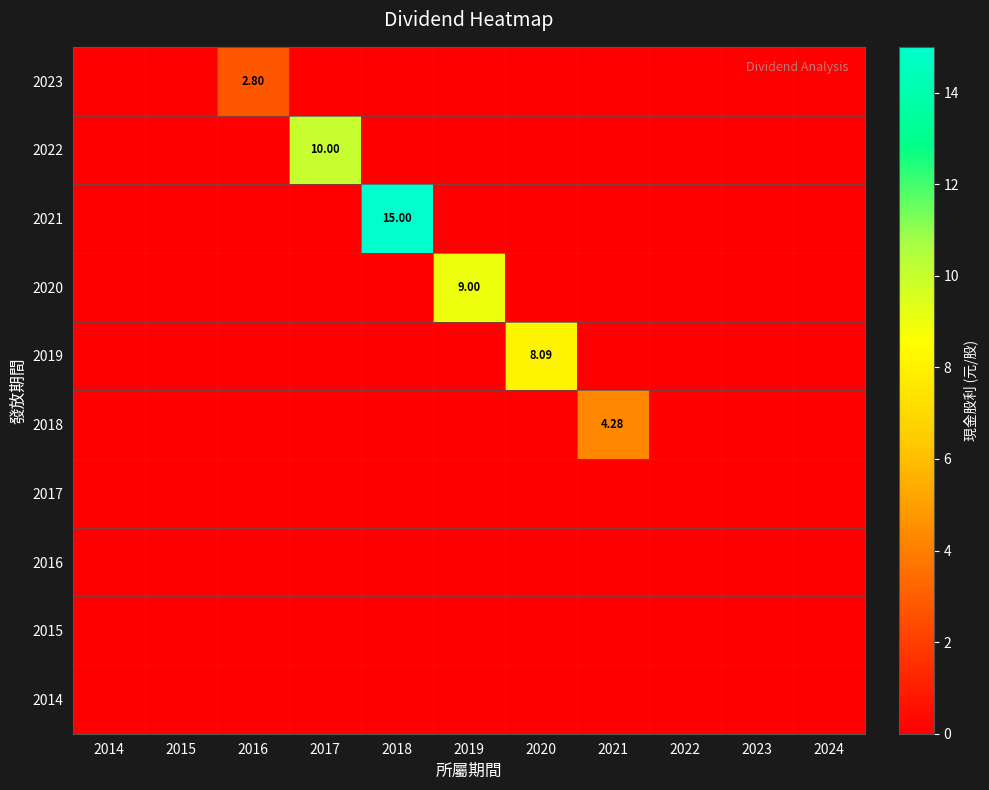

Which series has the widest spread of values?

2021